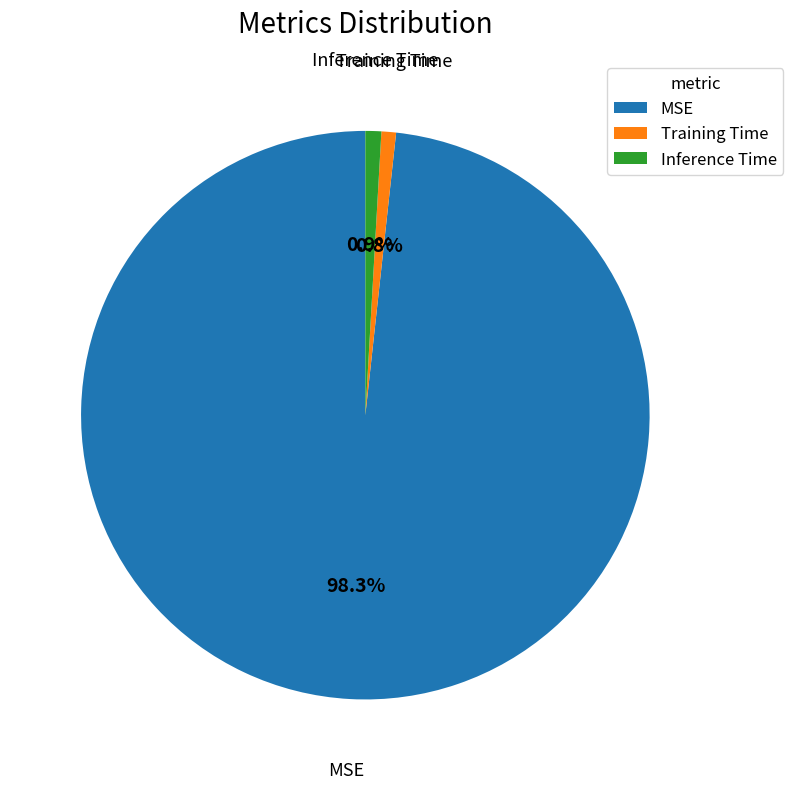

Which category has the biggest portion of the pie?

MSE